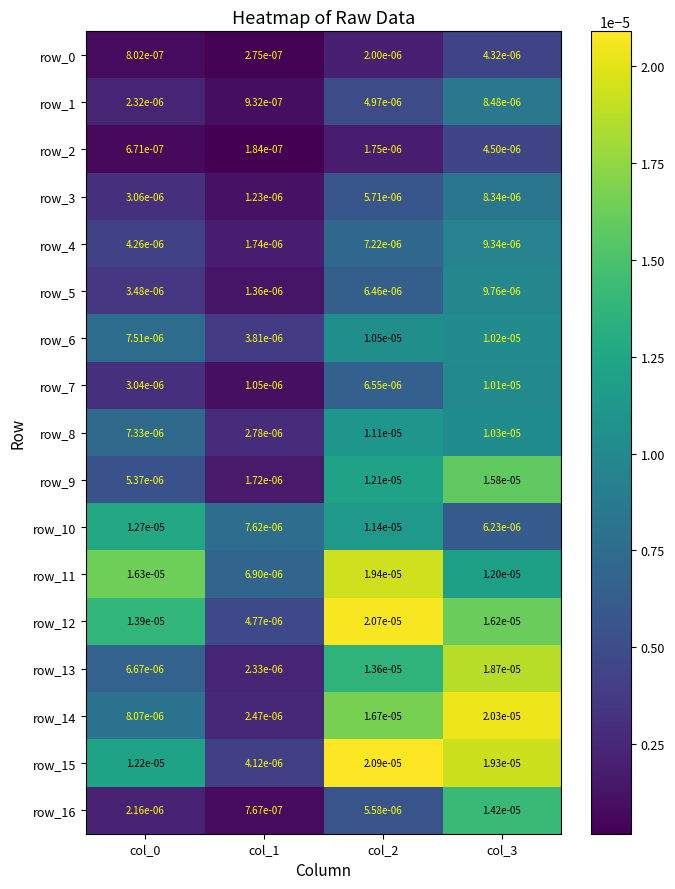

Which category has the highest value across all series?

col_2